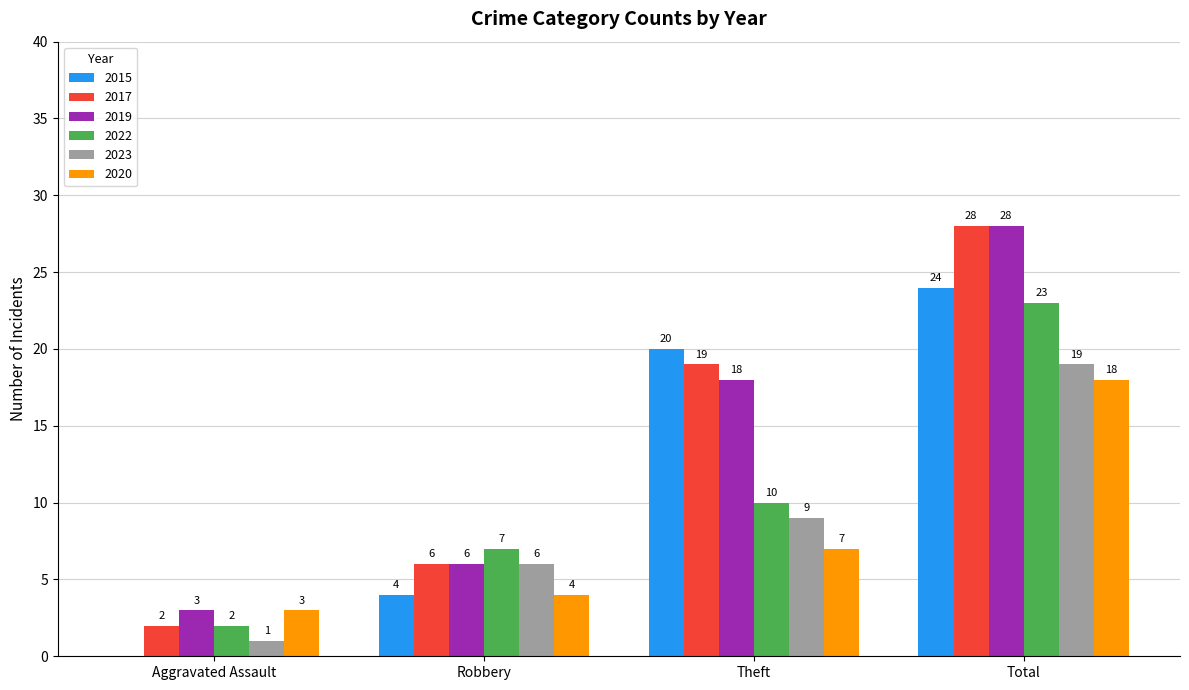

Does the chart contain stacked bars?

No